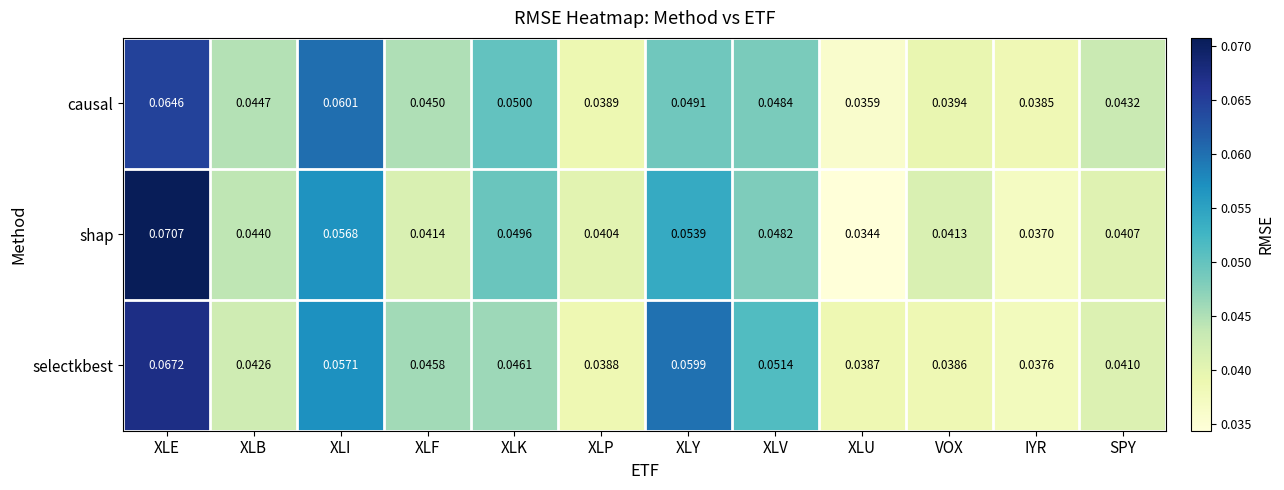

At which category is the sum across all series the highest?

XLE